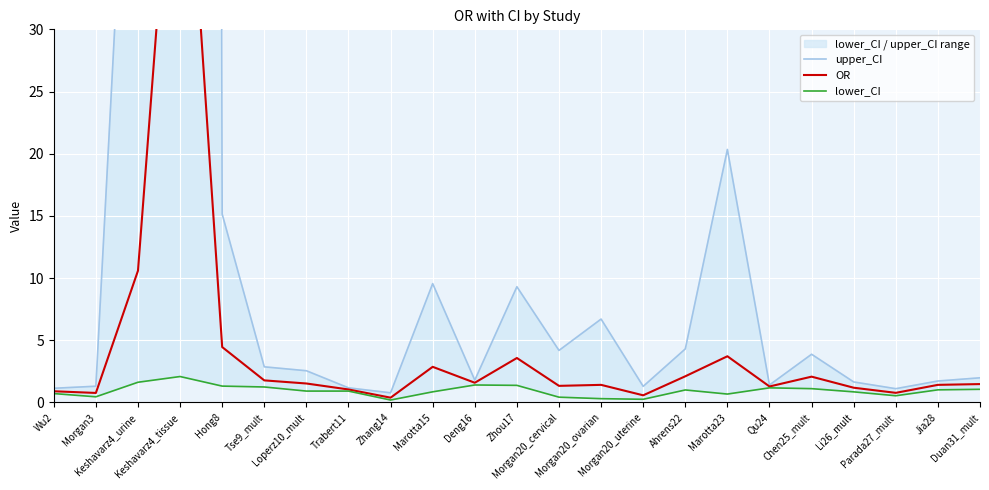

Is it true that upper_CI equals 2.5 at Loperz10_mult?

True